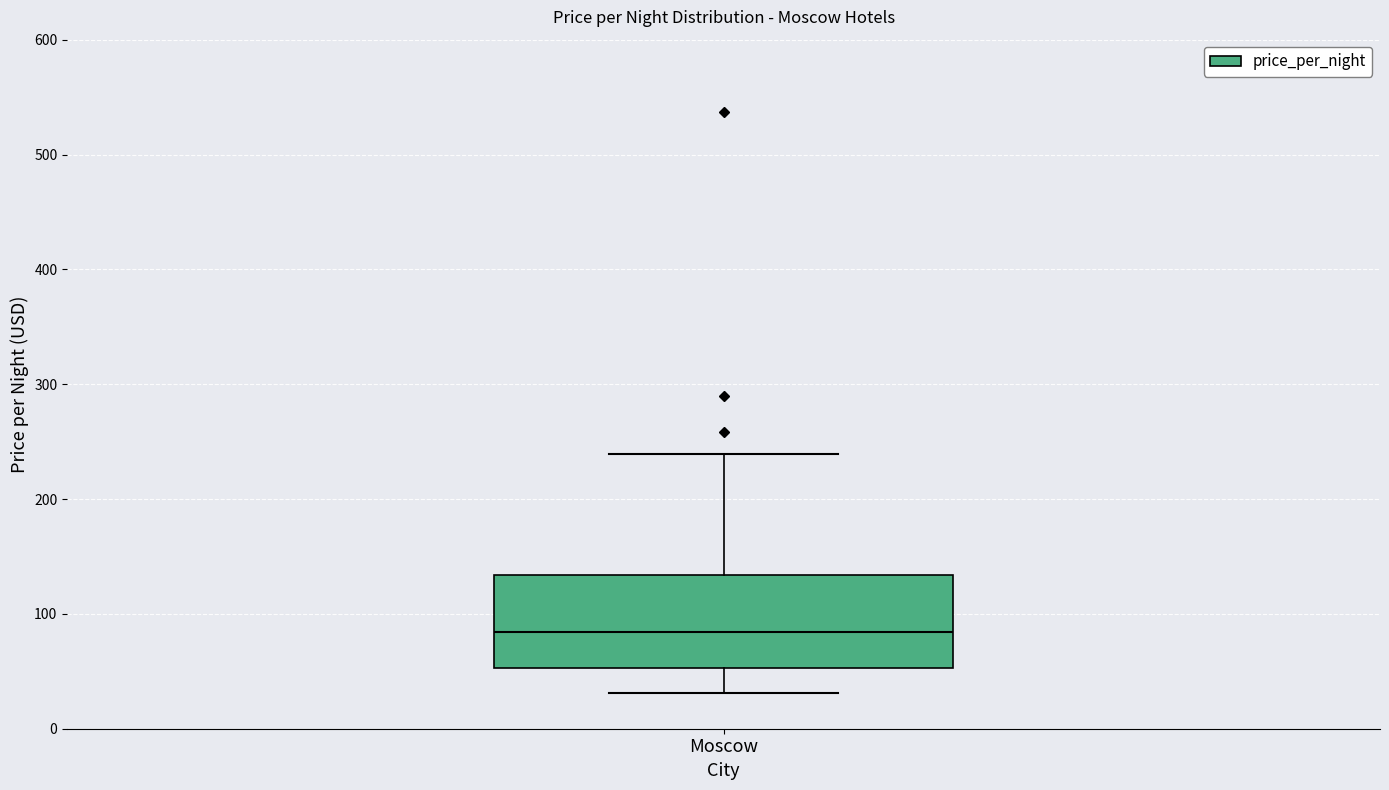

Where is the lower edge of the box for Moscow on the y-axis? The values are not printed on the chart, so give them approximately, as read against the axis.

50